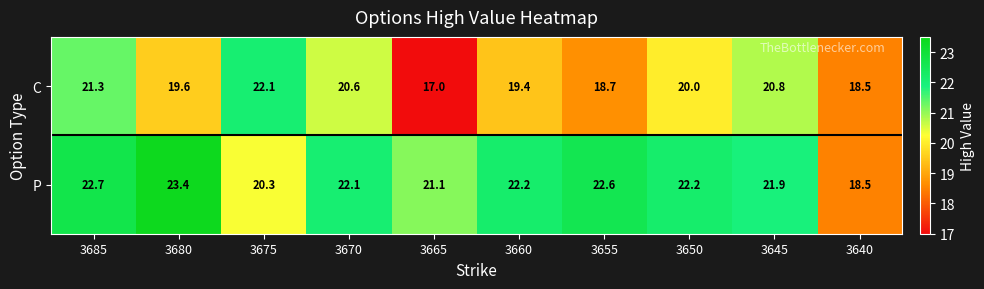

What is the difference between the highest and lowest values at 3665?

4.1